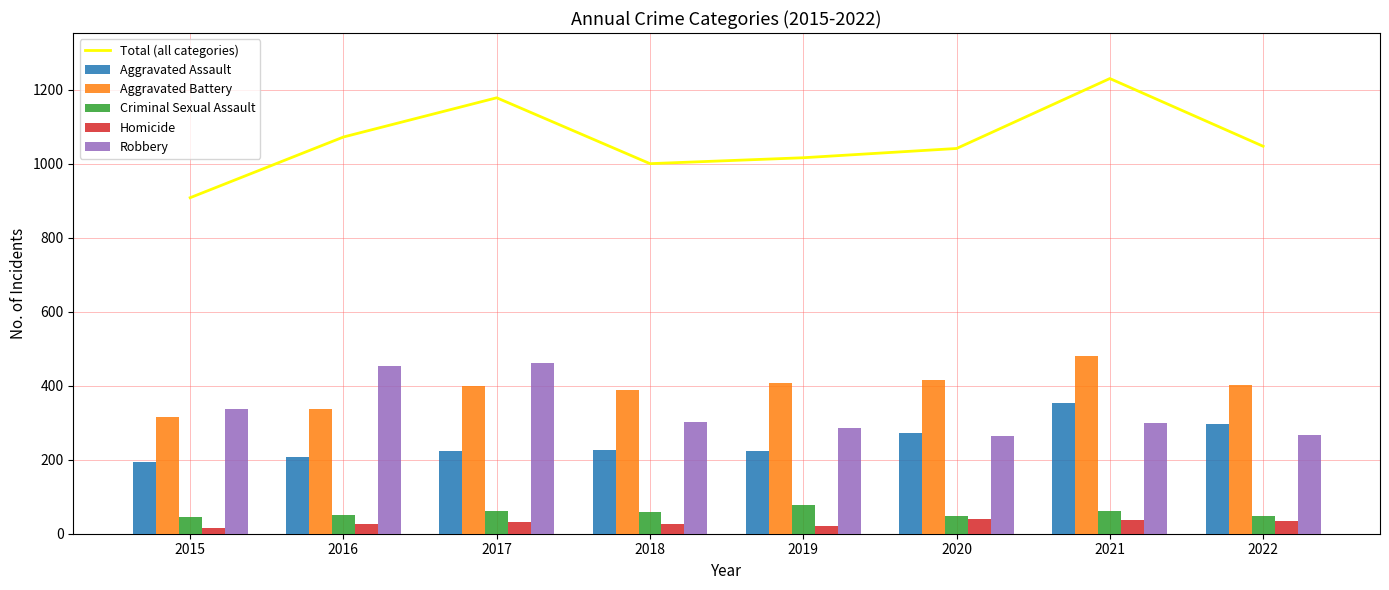

What is the total value across all series at 2020?

2082